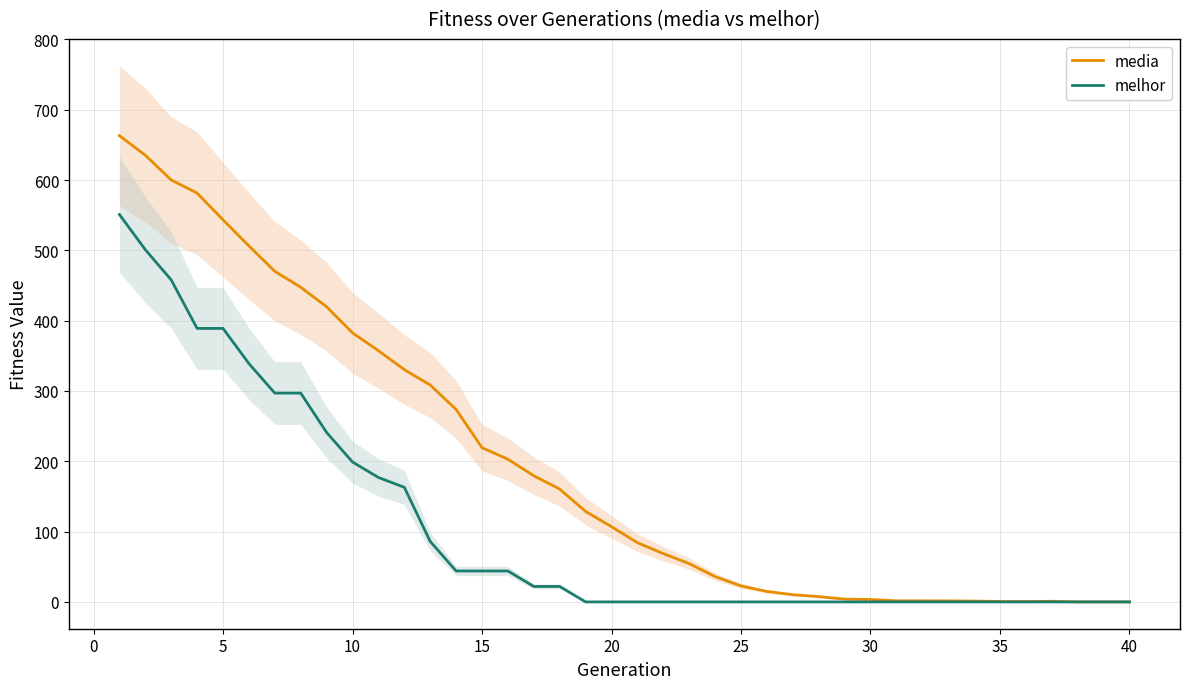

True or false: melhor has a value of 0.0 at 25.

True